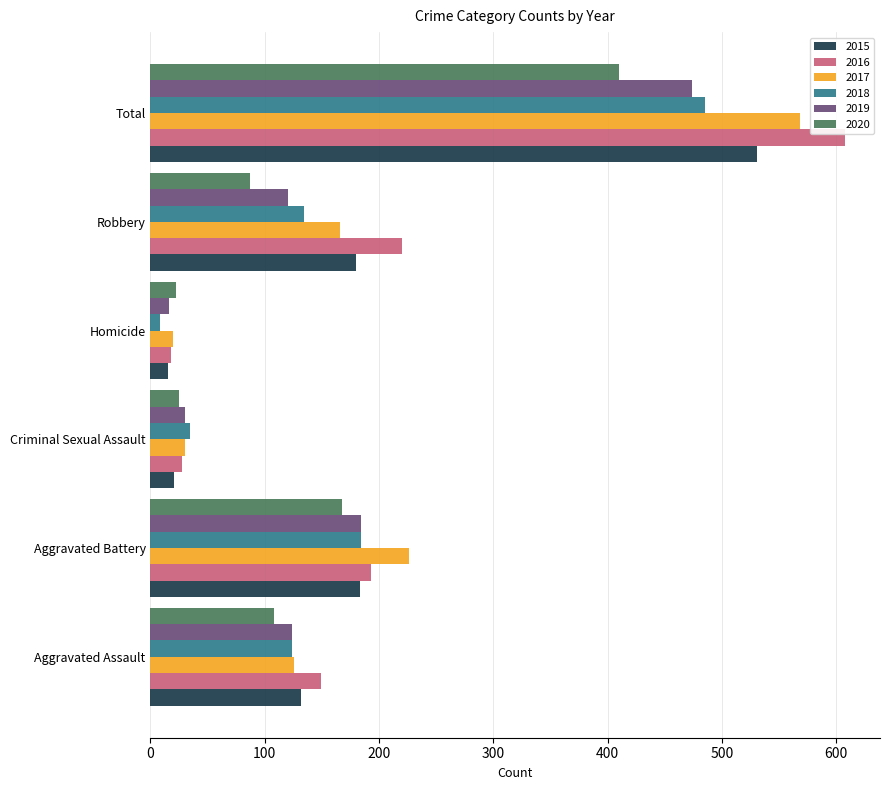

What is the approximate value of 2015 at Criminal Sexual Assault?

21